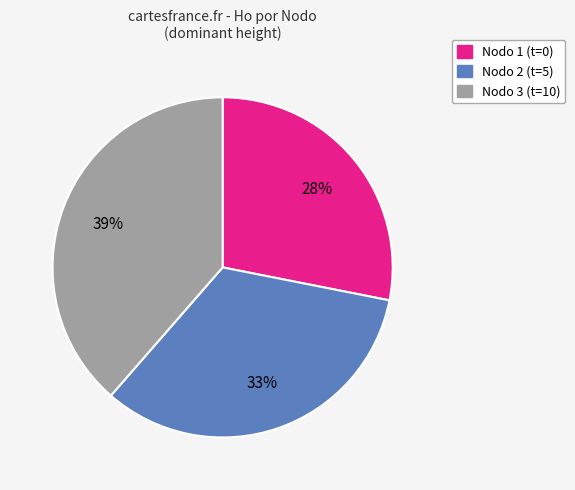

Is there a majority slice in this chart?

No